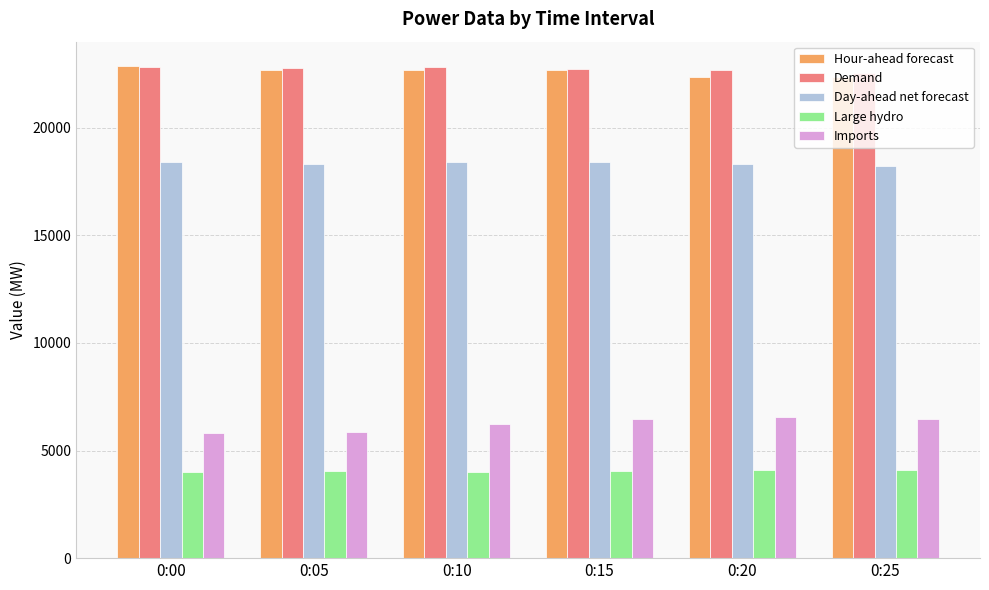

What is the spread (max minus min) of values at 0:15?

18651